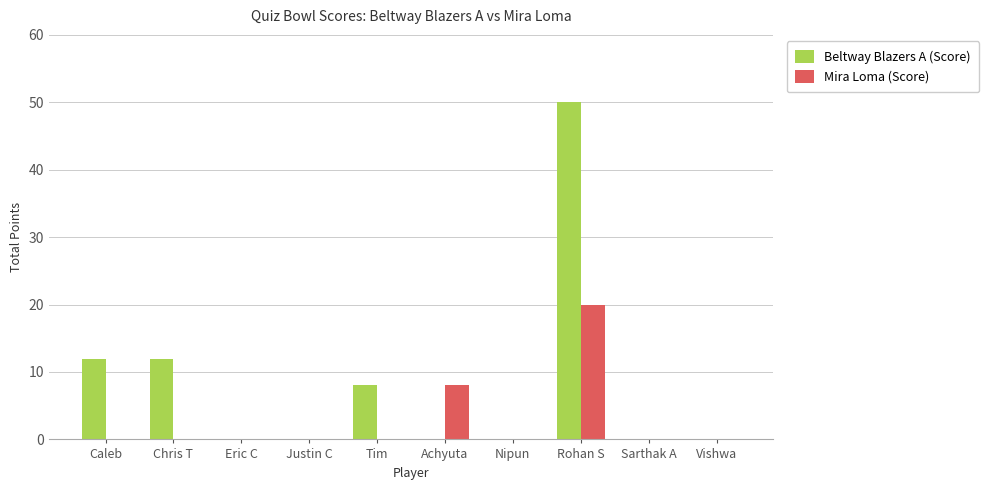

Which category has the highest value in the Beltway Blazers A (Score) series?

Rohan S